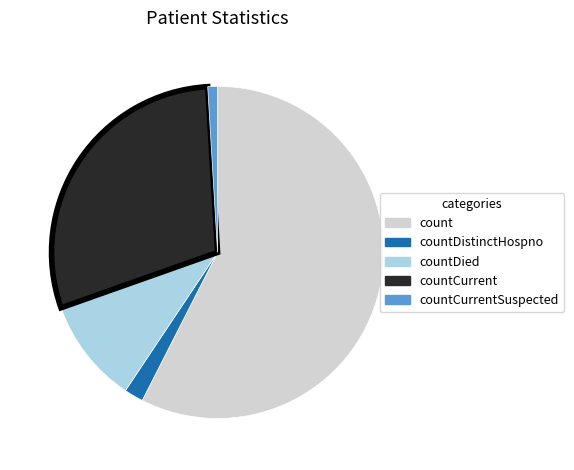

Combined, do countDied and countCurrent account for over 50%?

No